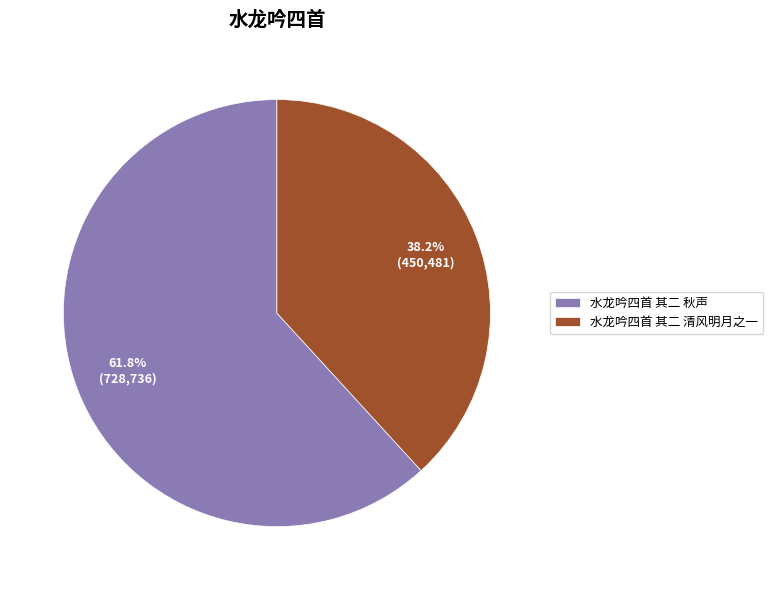

Combined, do 水龙吟四首 其二 秋声 and 水龙吟四首 其二 清风明月之一 account for over 50%?

Yes